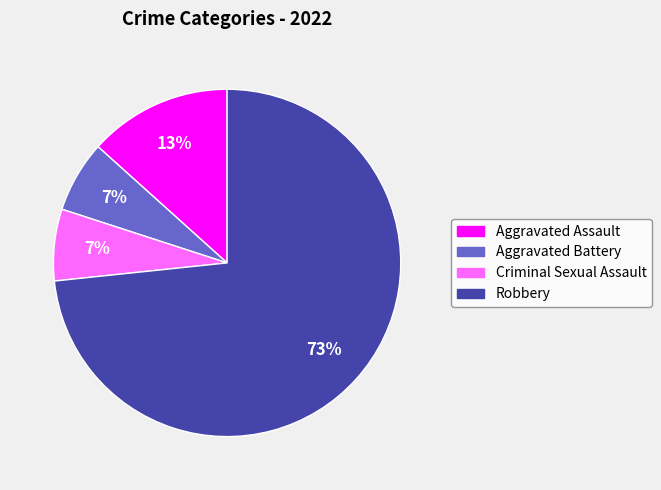

Is the sum of Aggravated Battery and Criminal Sexual Assault greater than half?

No